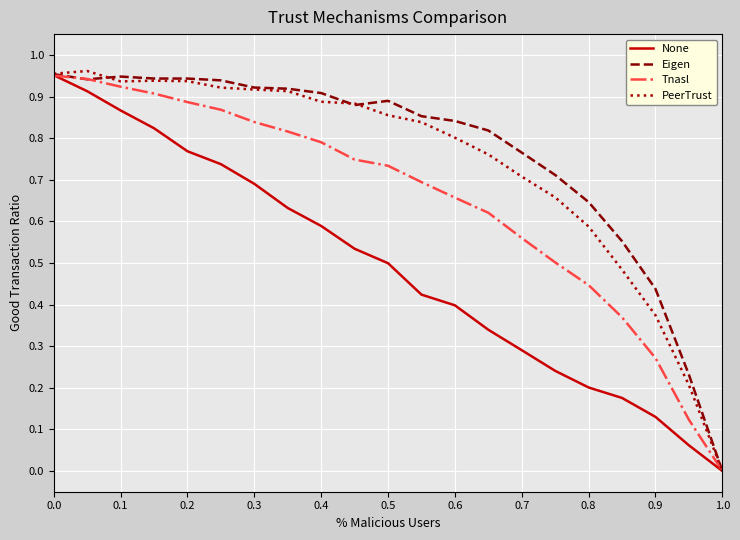

True or false: Tnasl has more than 2 interior local peaks.

False